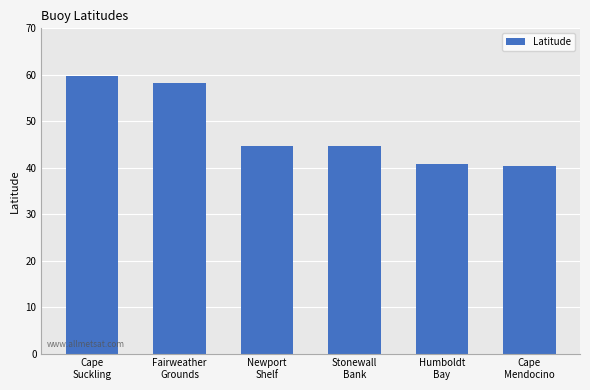

What is the value of the 6th bar from the left?

40.3